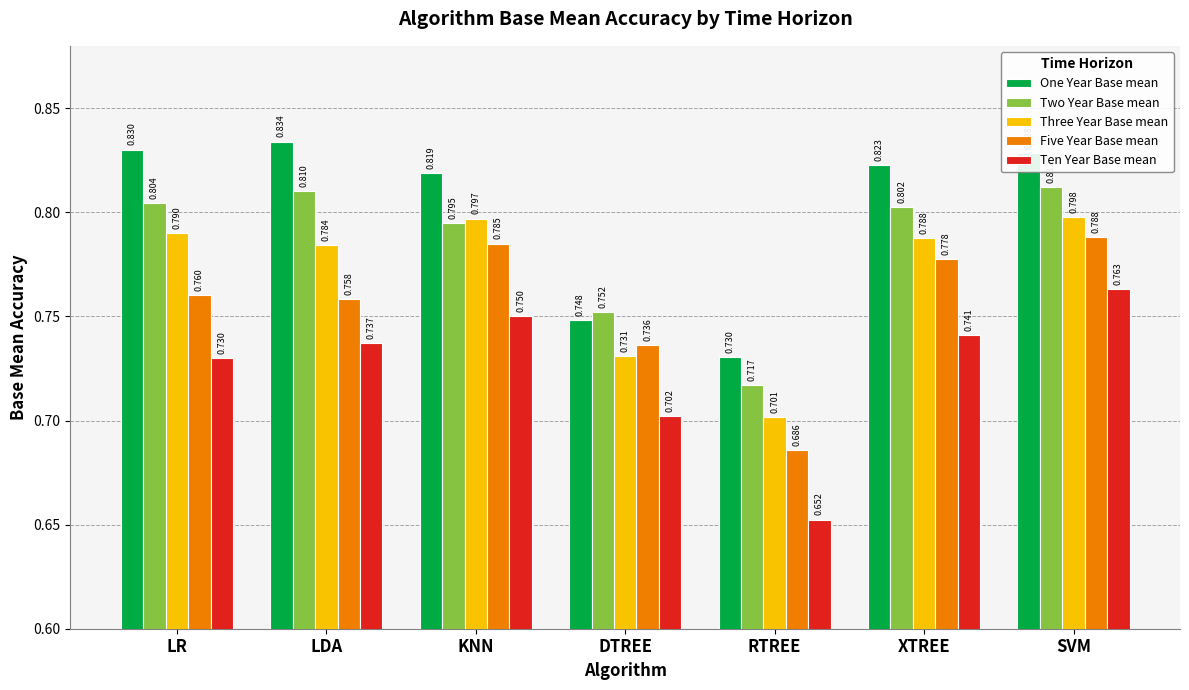

What is the label of the 2nd bar from the left?

LDA